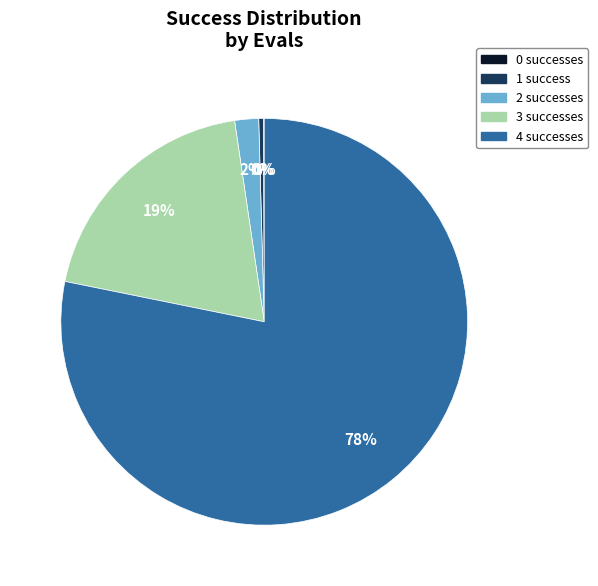

Which slice is the largest?

4 successes